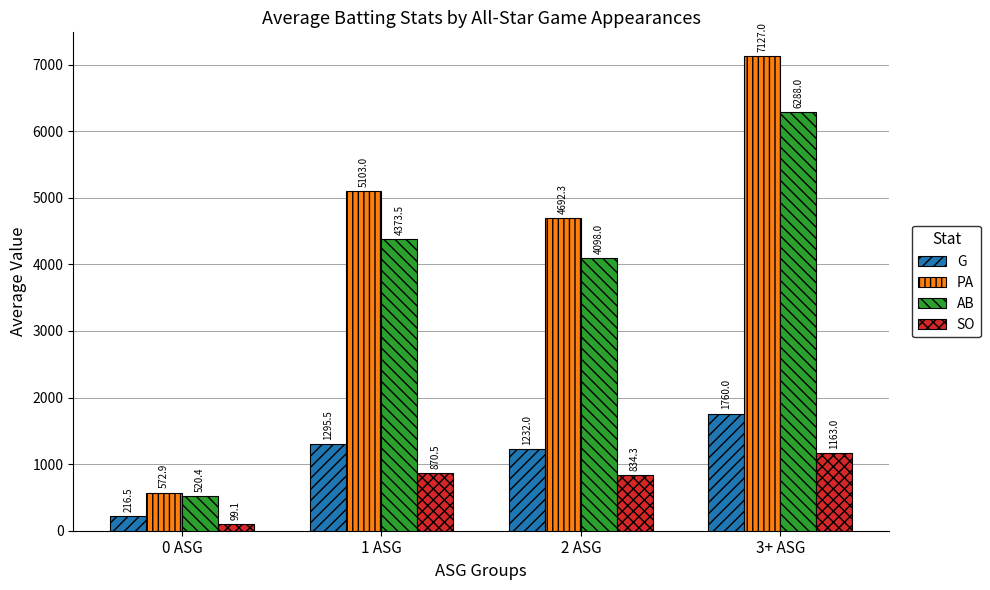

How many bars are there in each group?

4